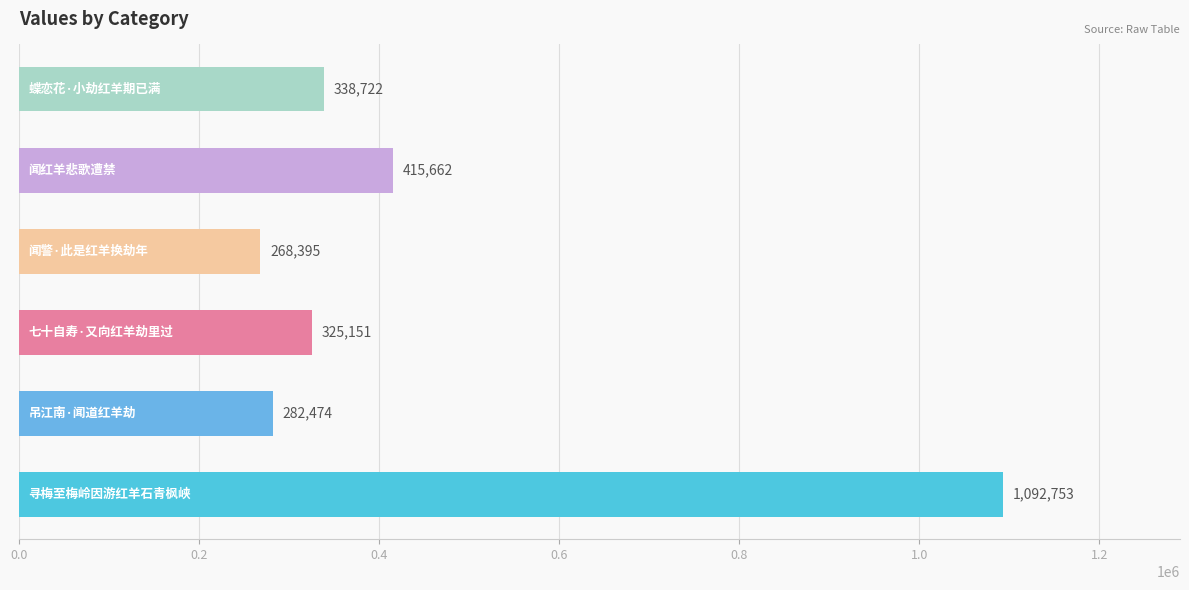

How many bars are there in total?

6